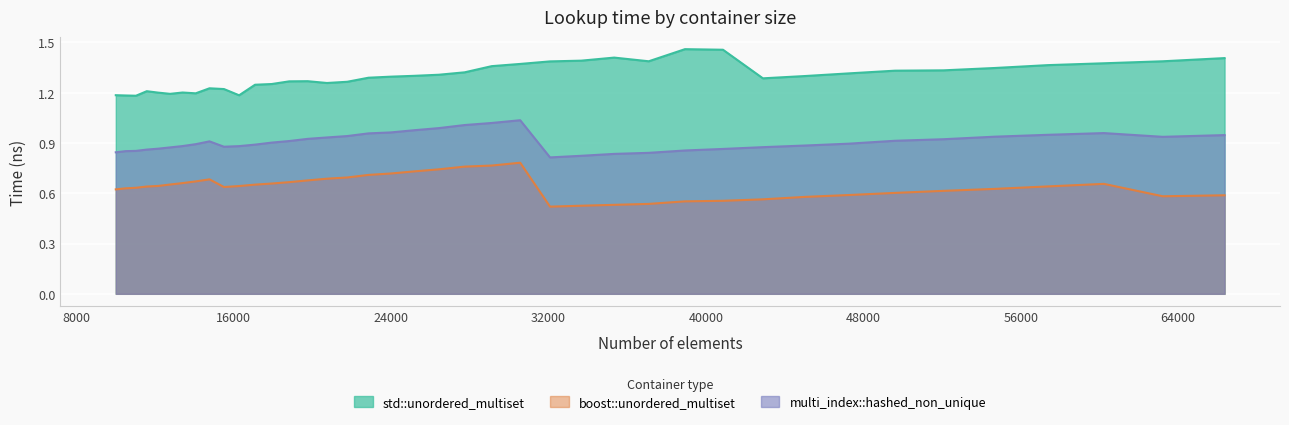

The boost::unordered_multiset series shows 0.6 at 63216. True or false?

True